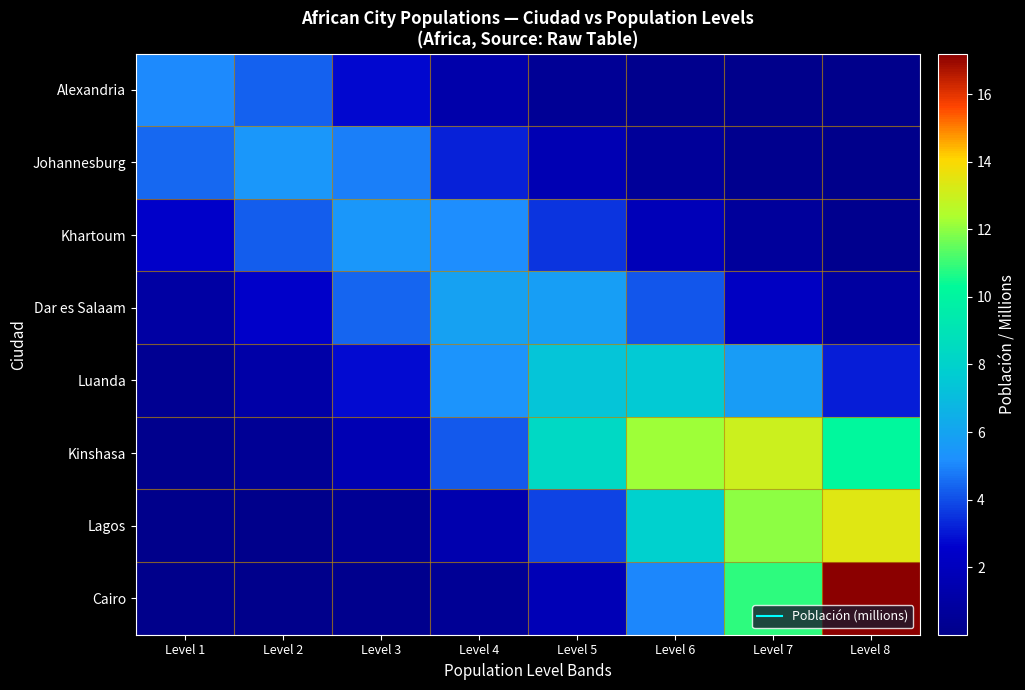

What is the spread (max minus min) of values at Level 1?

5.1